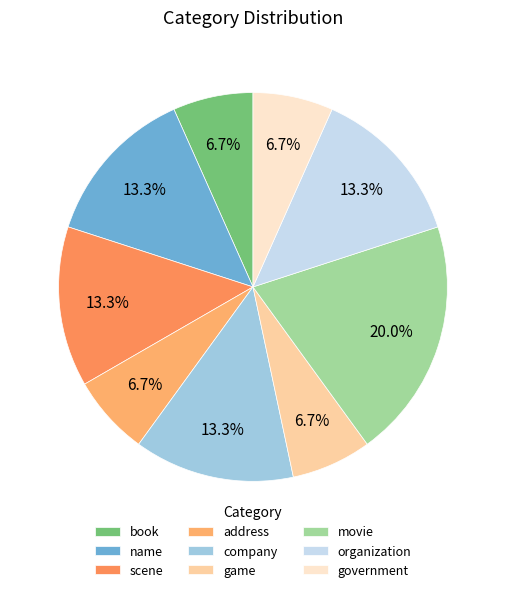

To the nearest percent, what portion does government represent?

7%